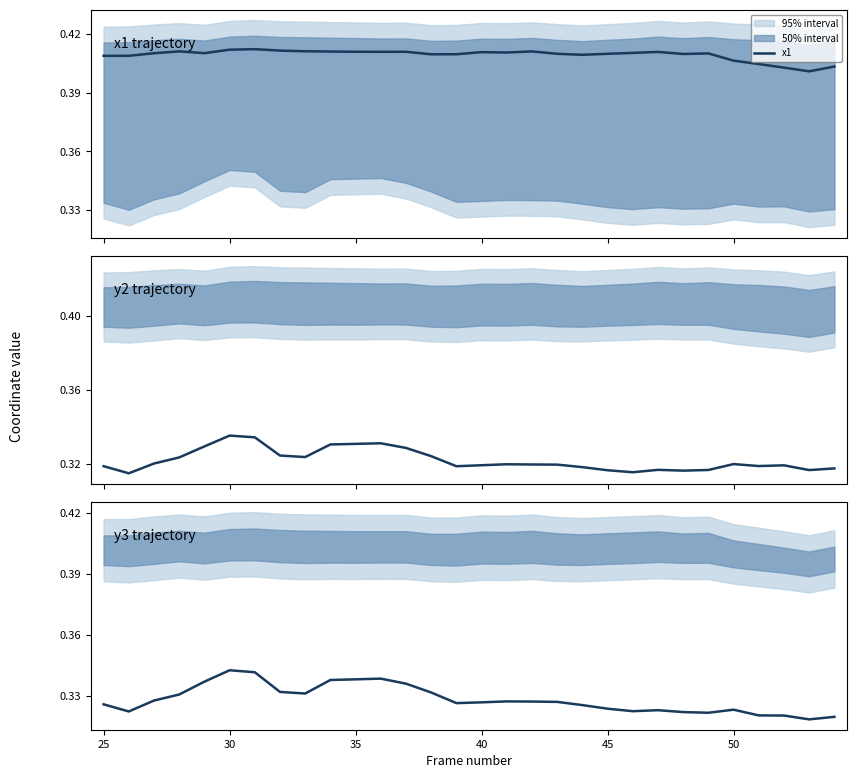

What is the maximum value for y3?

0.3